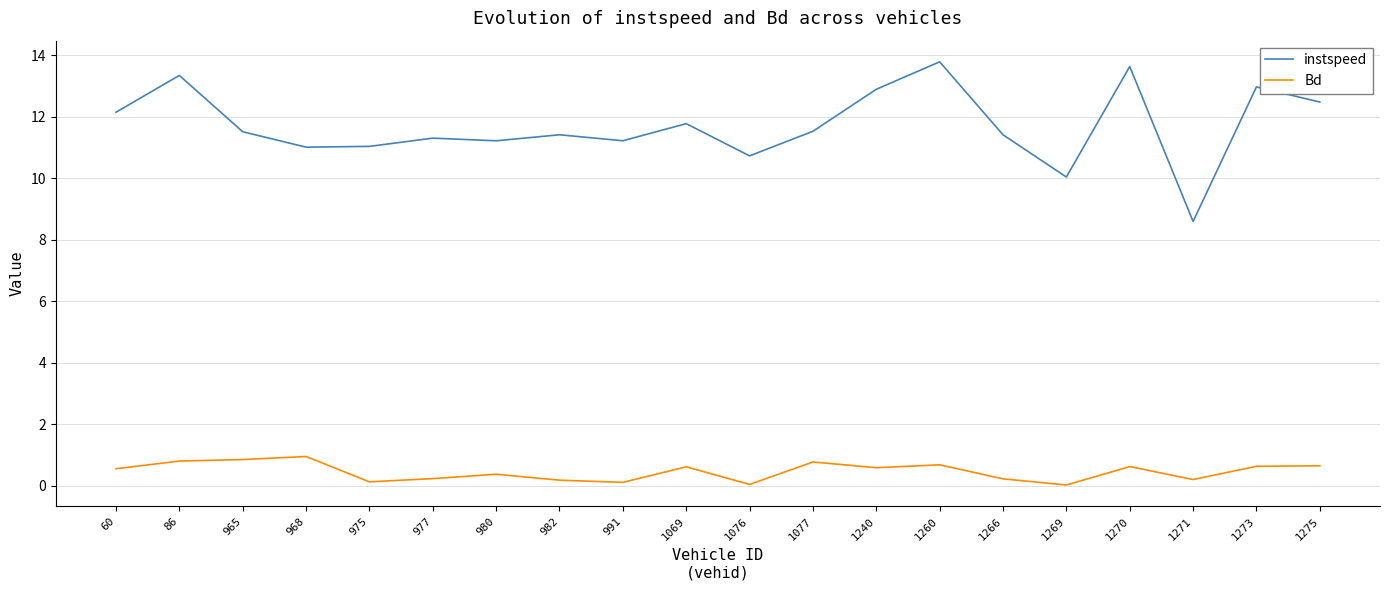

What is the spread (max minus min) of values at 1069?

11.2